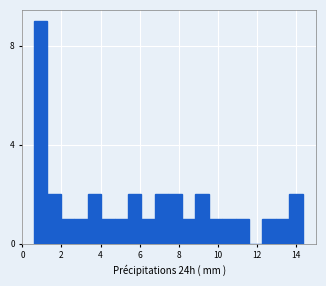

Around what value on the x-axis is the tallest bar? Give the approximate position of its centre, as read against the axis.

1.0